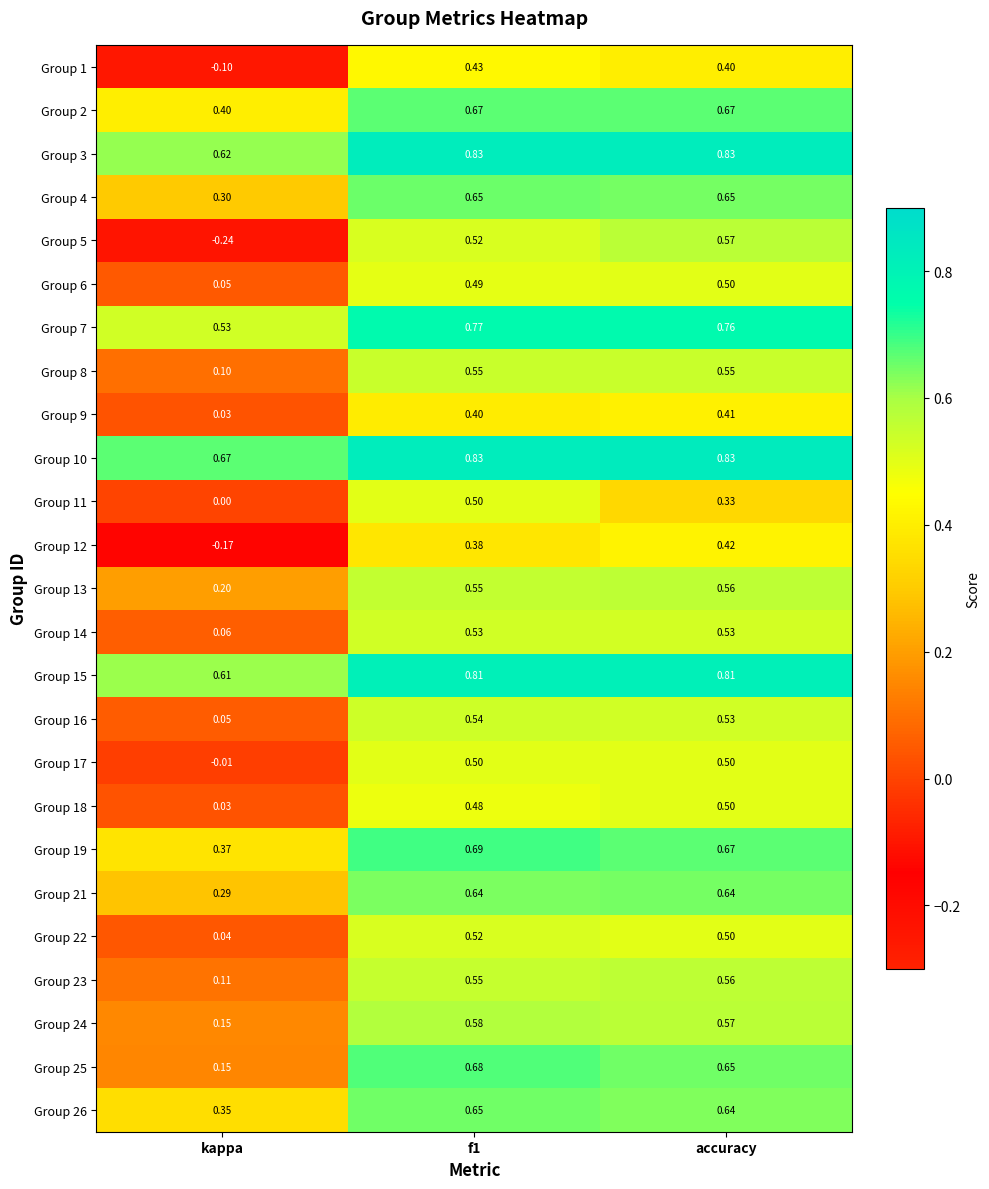

Is the value of Group 3 at accuracy greater than the value of Group 24 at f1?

Yes